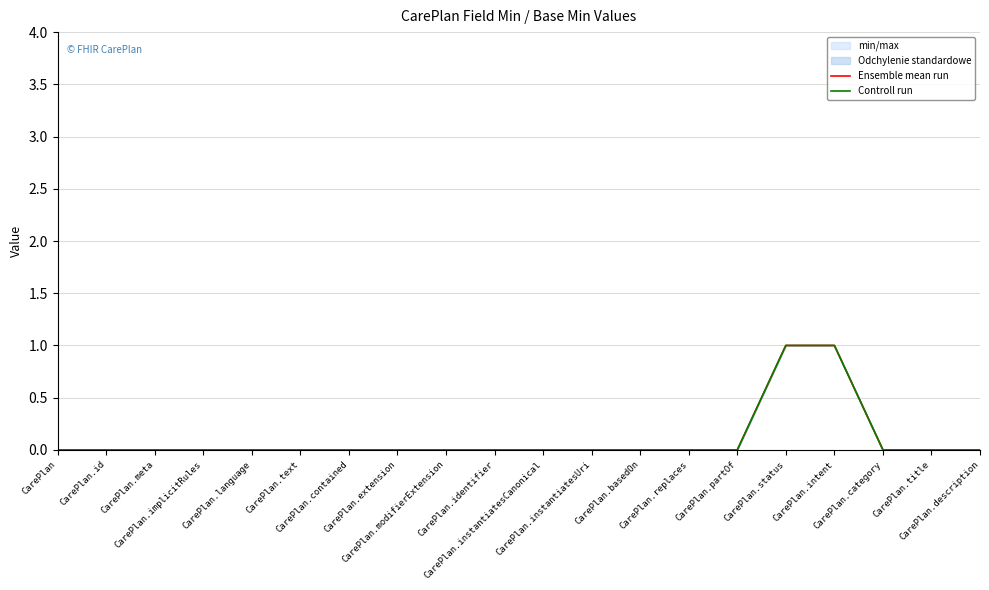

How many series are shown in this chart?

2